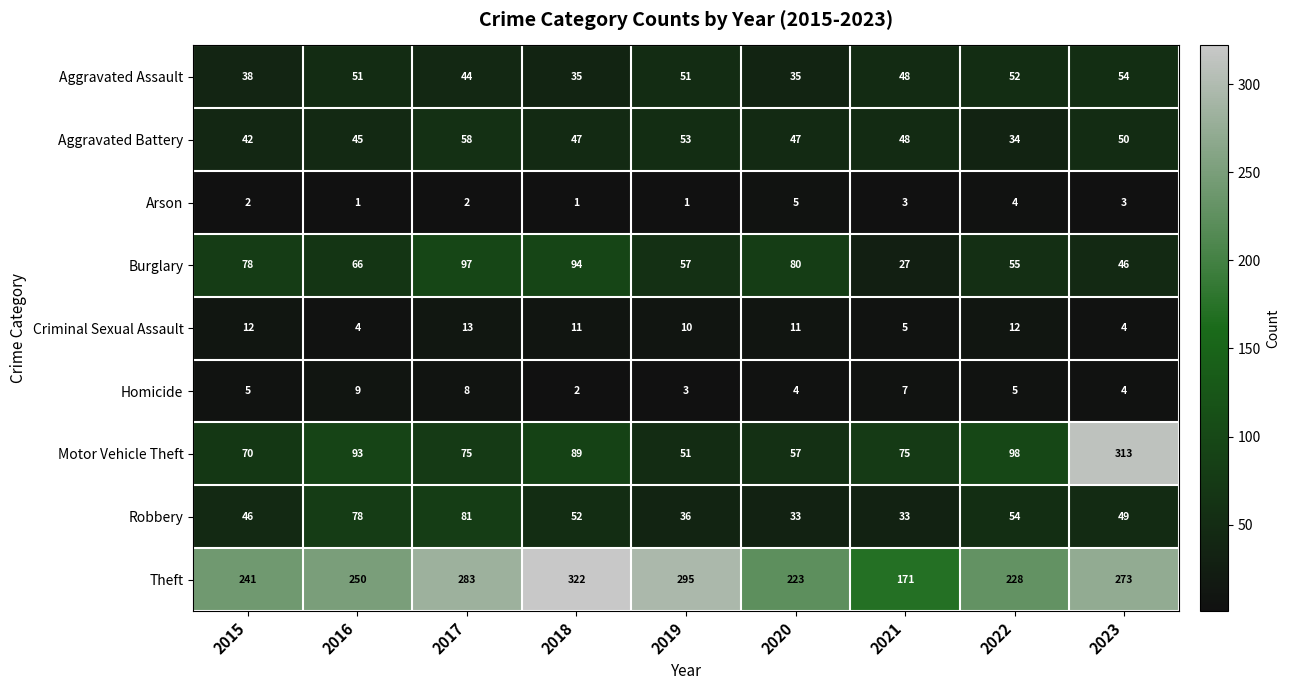

What is the minimum value for Aggravated Battery?

34